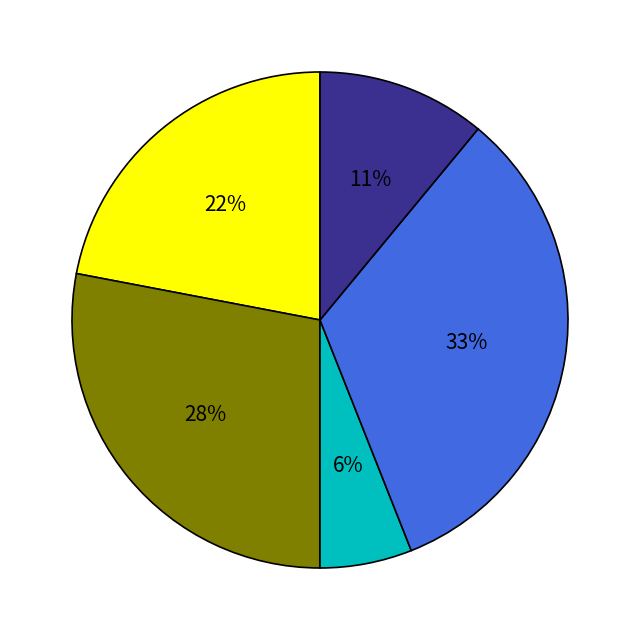

Does any single category account for the majority?

No